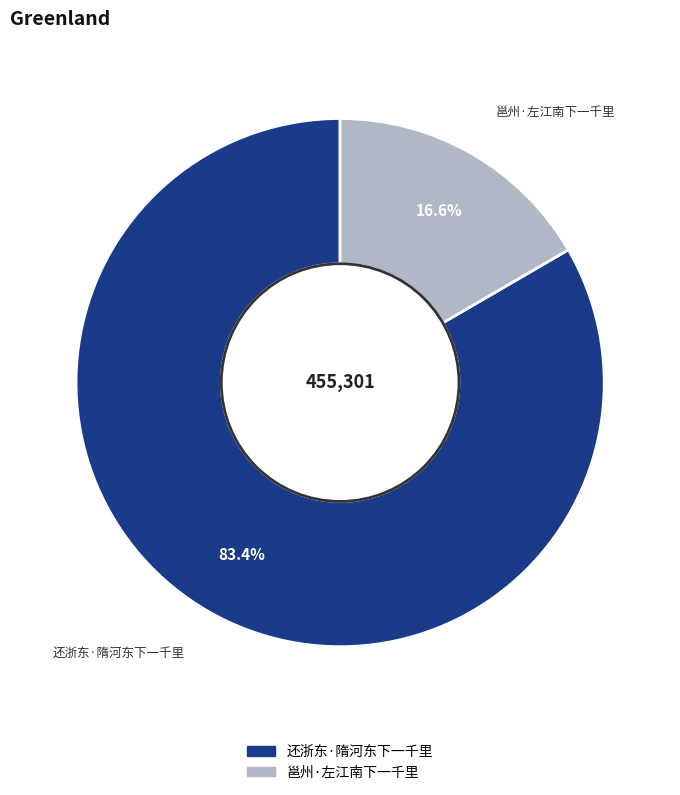

Does 邕州·左江南下一千里 account for over 50% of the chart?

No